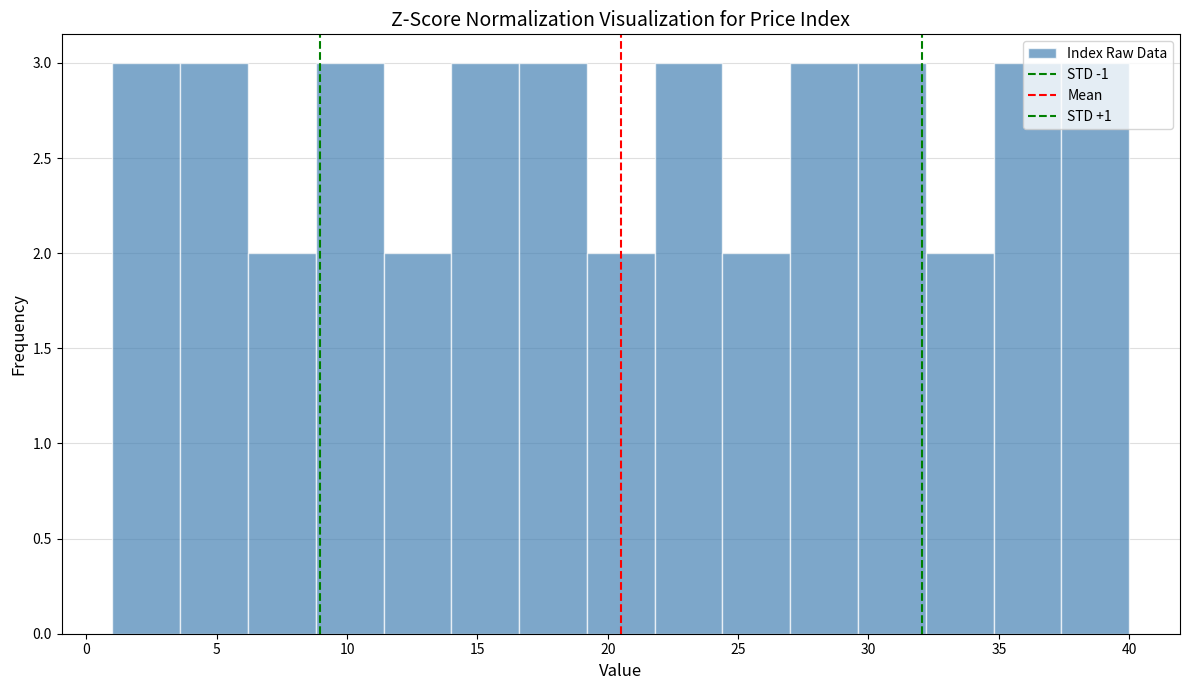

Reading left to right, list every bar in this chart as the range it spans on the x-axis followed by its height. Neither the bar edges nor the heights are printed on the chart, so give them approximately, as read against the axes.

1.0 to 3.6: 3
3.6 to 6.2: 3
6.2 to 8.8: 2
8.8 to 11.4: 3
11.4 to 14.0: 2
14.0 to 16.6: 3
16.6 to 19.2: 3
19.2 to 21.8: 2
21.8 to 24.4: 3
24.4 to 27.0: 2
27.0 to 29.6: 3
29.6 to 32.2: 3
32.2 to 34.8: 2
34.8 to 37.4: 3
37.4 to 40.0: 3